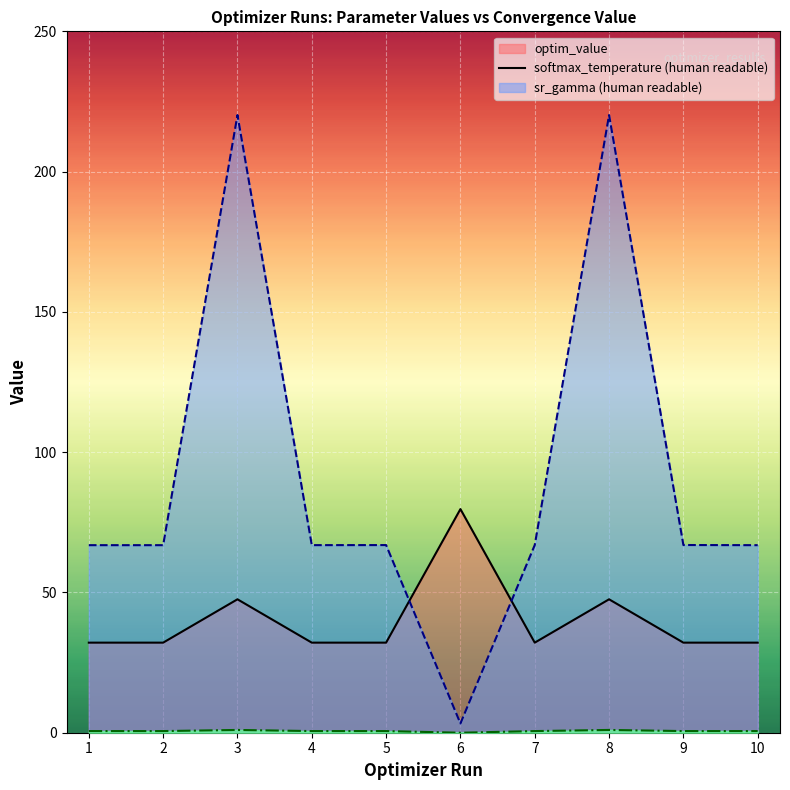

After their last crossing, which series has the higher values: optim_value or param_value_human_readable?

param_value_human_readable